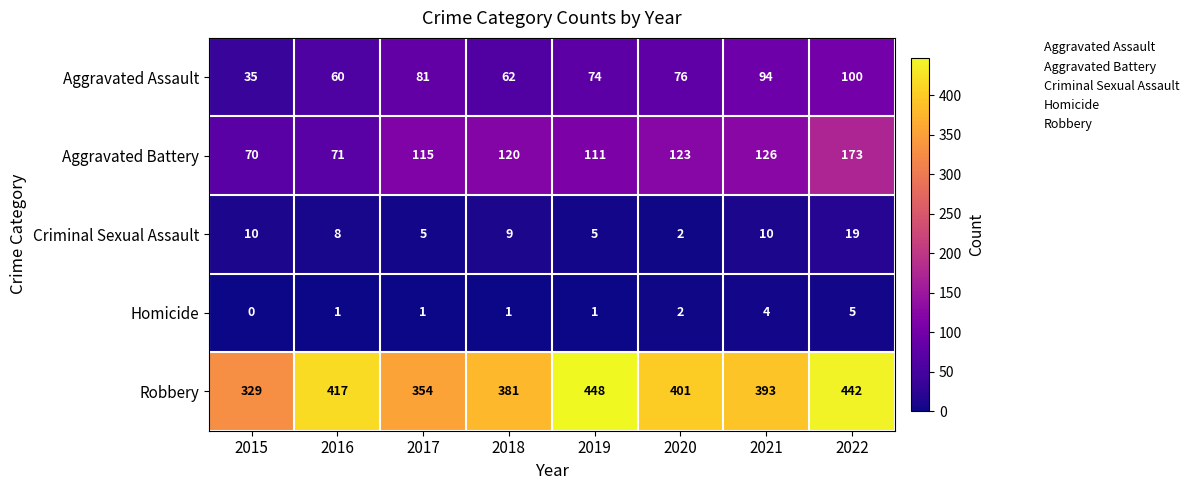

List the series in order of their peak value, lowest first.

Homicide, Criminal Sexual Assault, Aggravated Assault, Aggravated Battery, Robbery